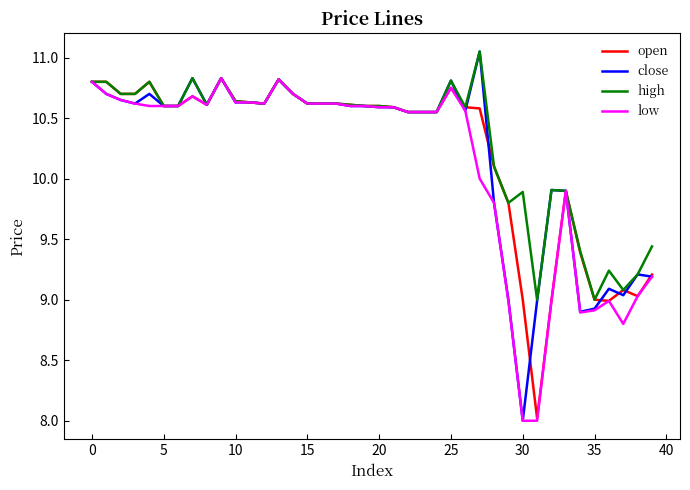

What is the minimum value shown in the chart?

8.0